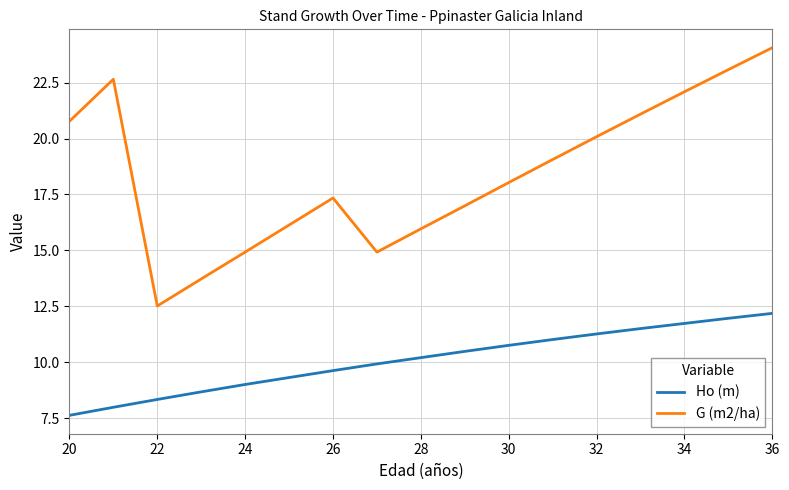

How many interior local peaks does the G (m2/ha) series have?

2